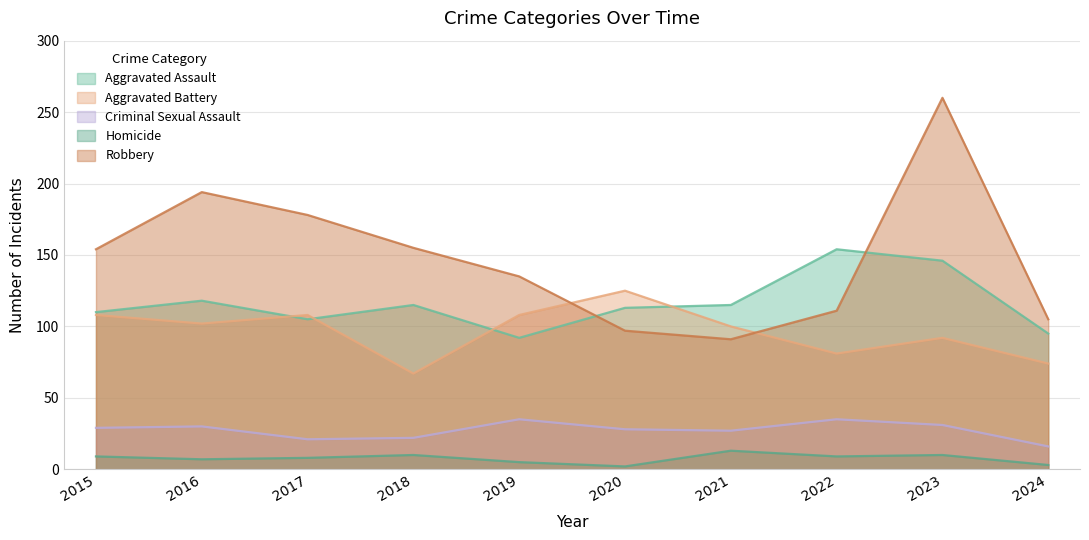

Read the Aggravated Assault value at 2024, to the nearest 5.

95